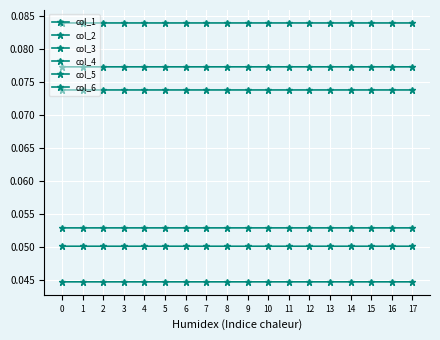

Count the number of data series in this chart.

6